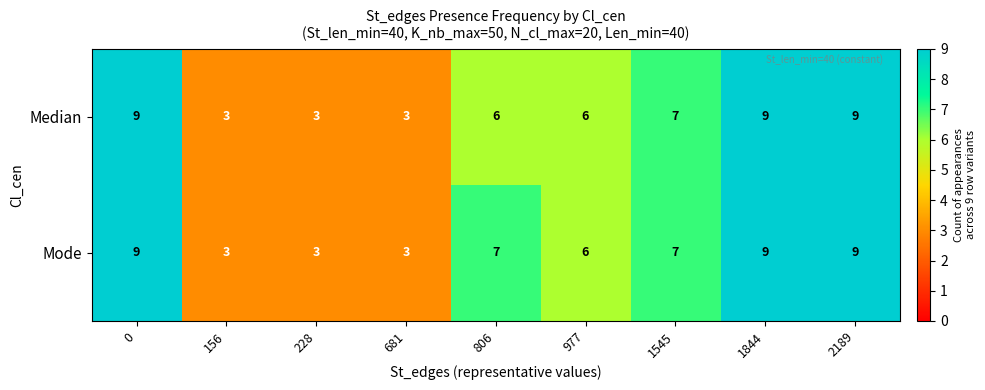

Count the number of categories in the chart.

9